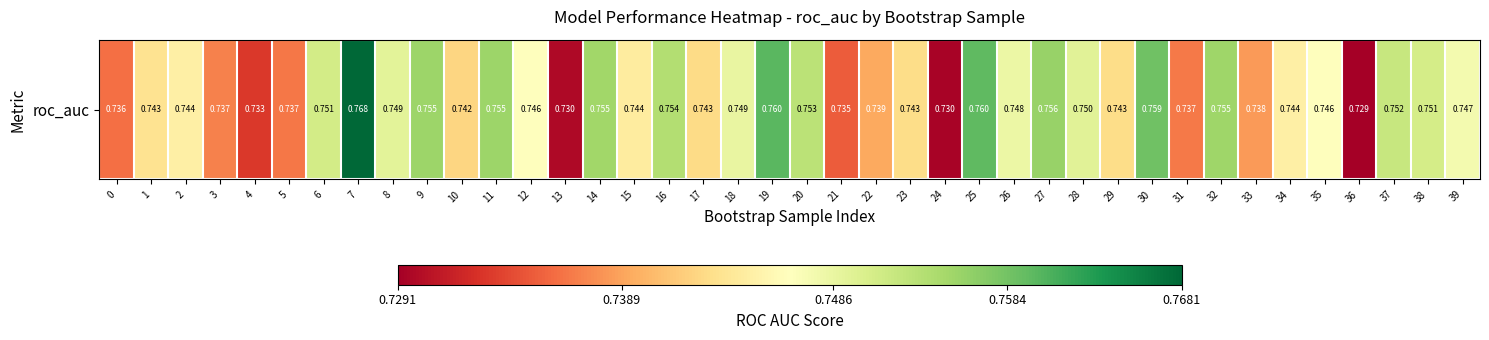

What is the sum of all values?

29.8